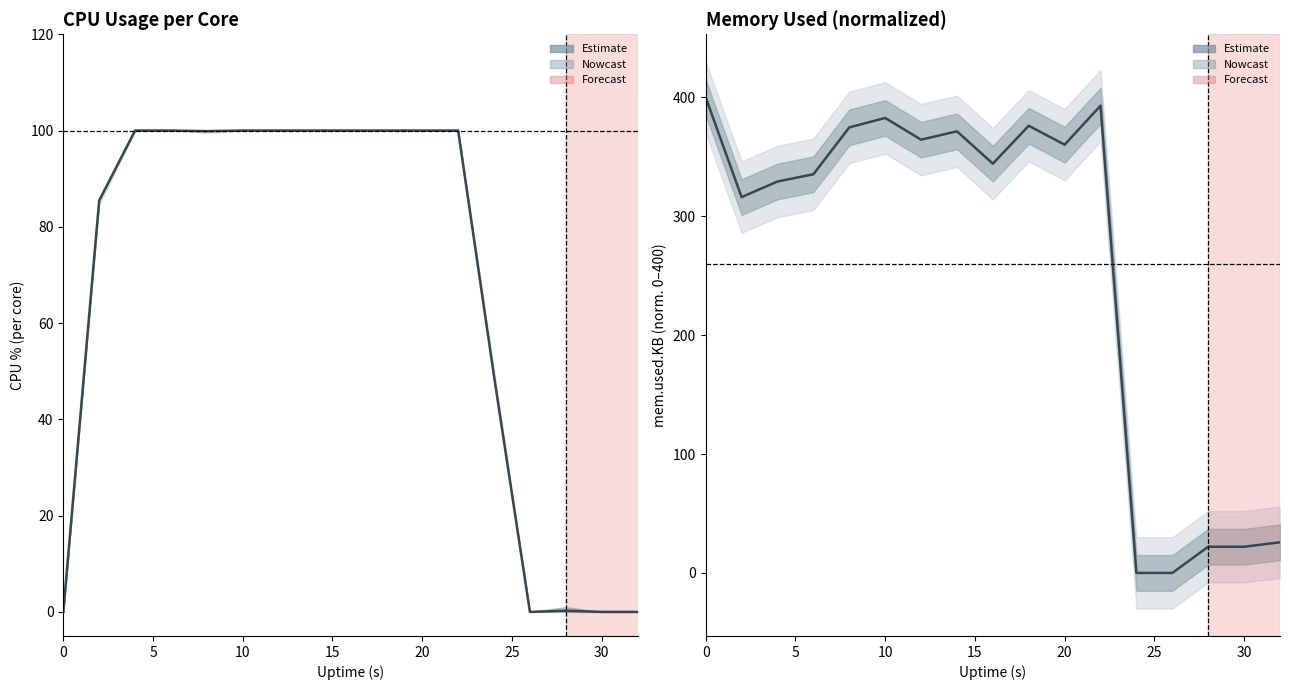

How many lines are shown in the chart?

1